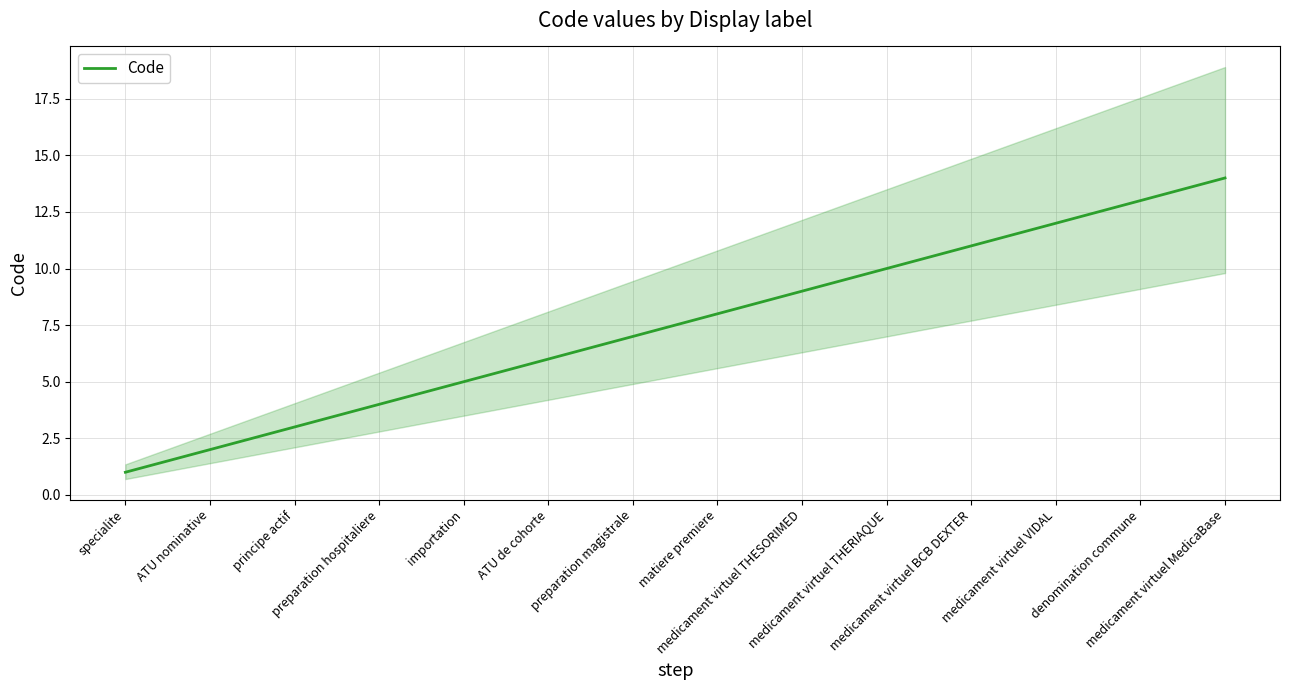

The chart shows a value of 5 at matiere premiere. True or false?

False